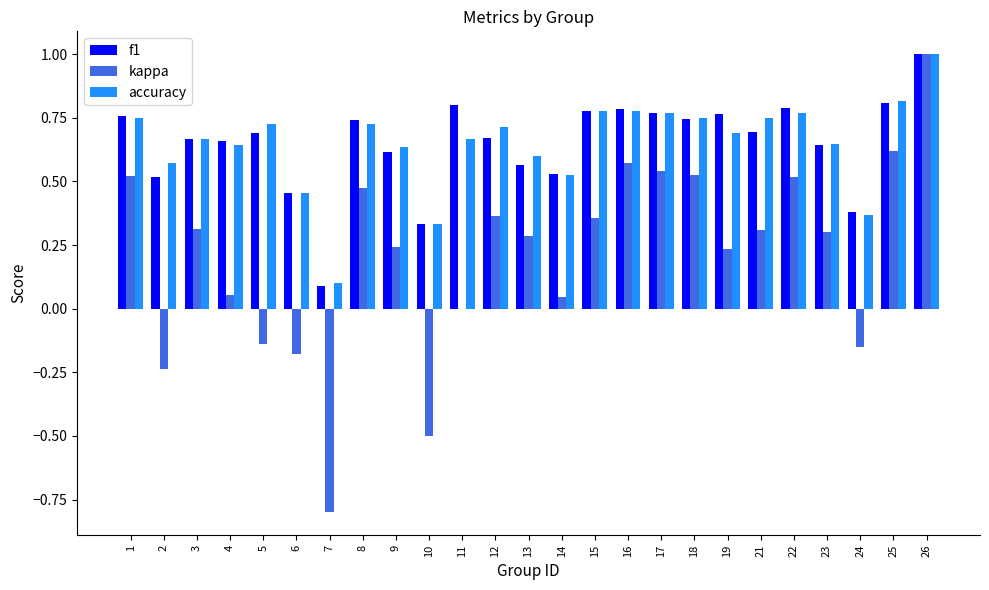

What is the sum of all kappa values?

5.3